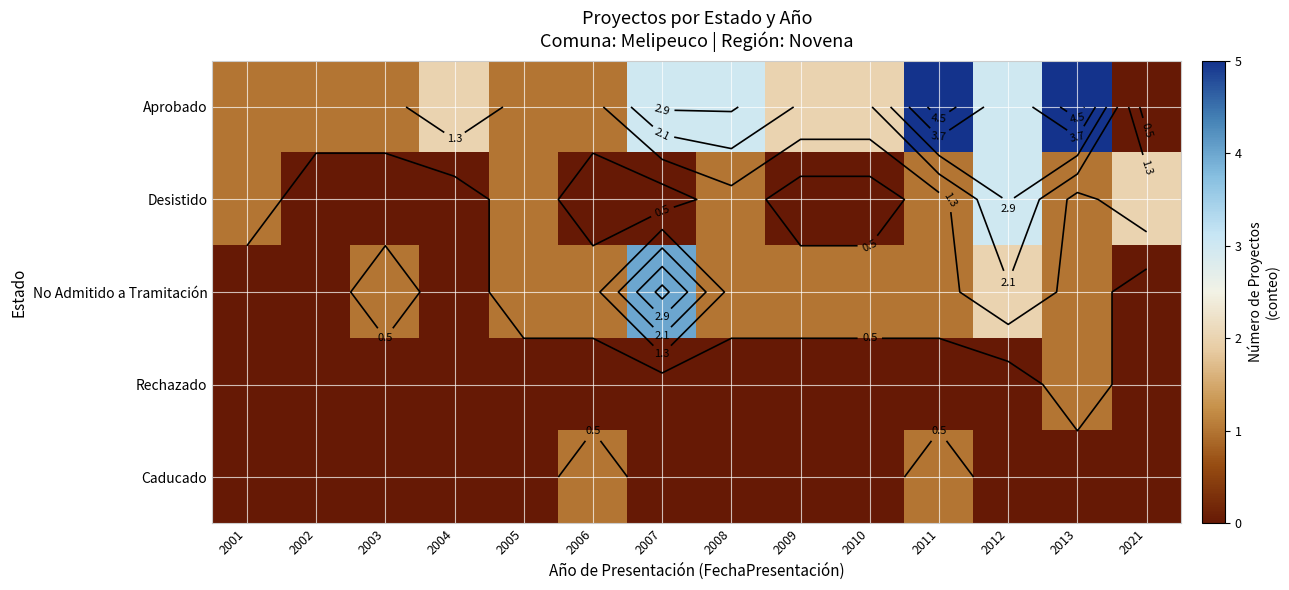

What is the sum of the Desistido values at 2011 and 2009?

1